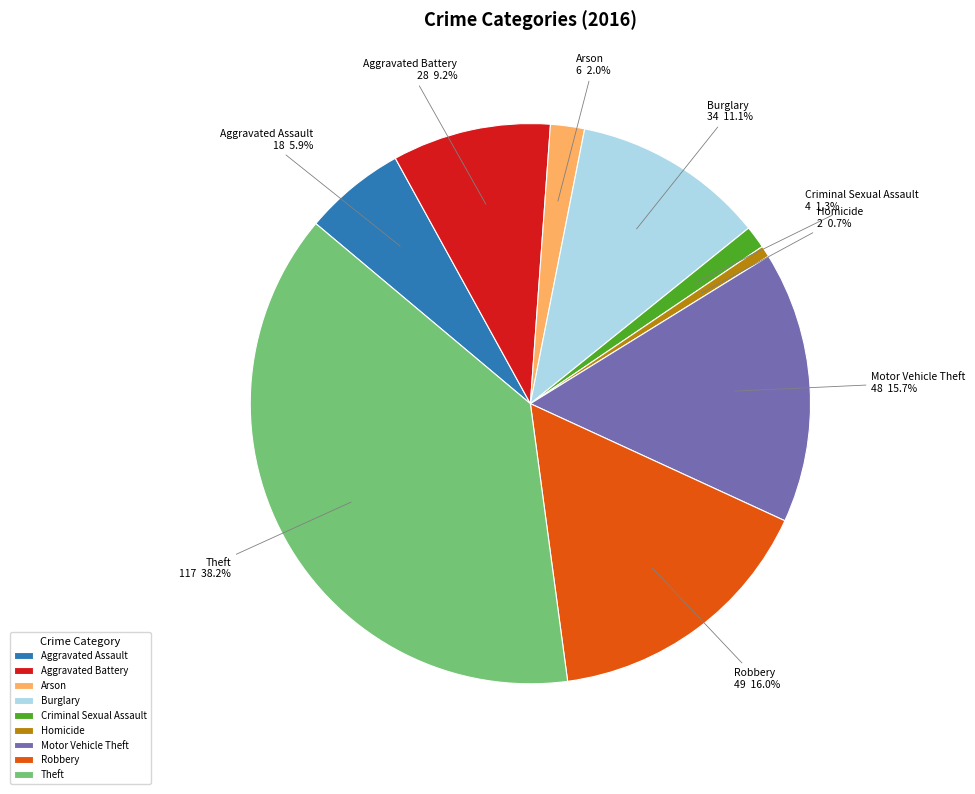

How many slices are in this pie chart?

9